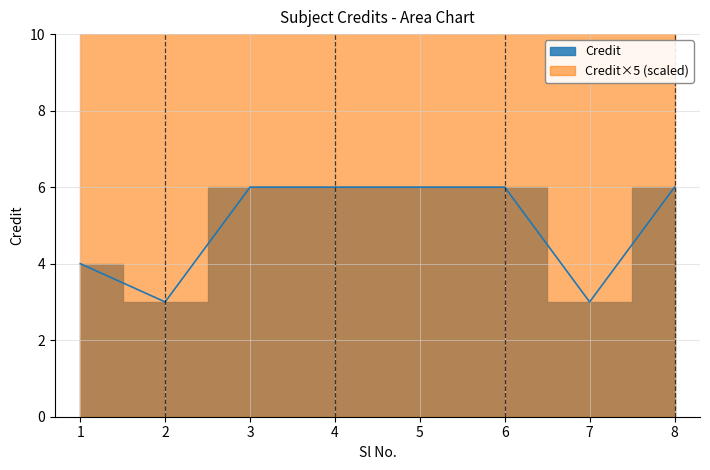

What is the approximate value at 6?

6